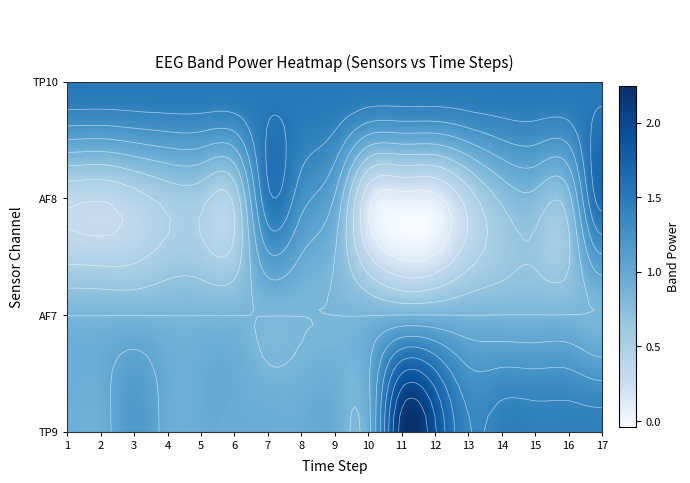

Is the value of TP9 at 1 greater than the value of TP10 at 14?

No